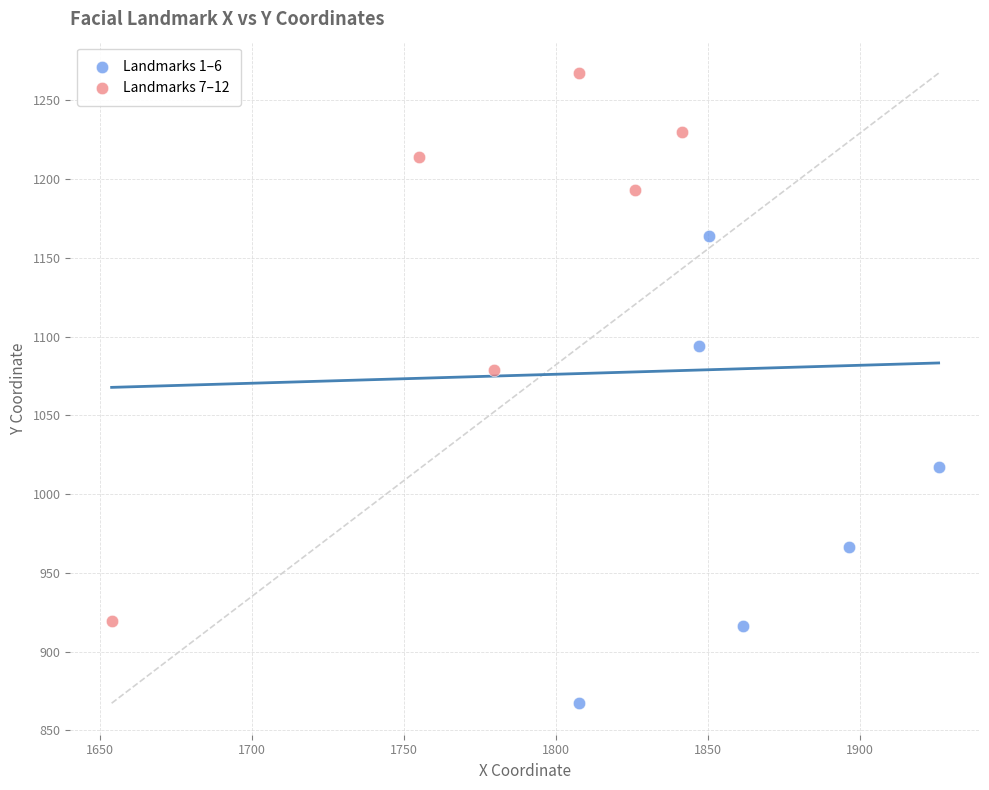

What are all the series names shown in the legend?

Landmarks 1–6, Landmarks 7–12